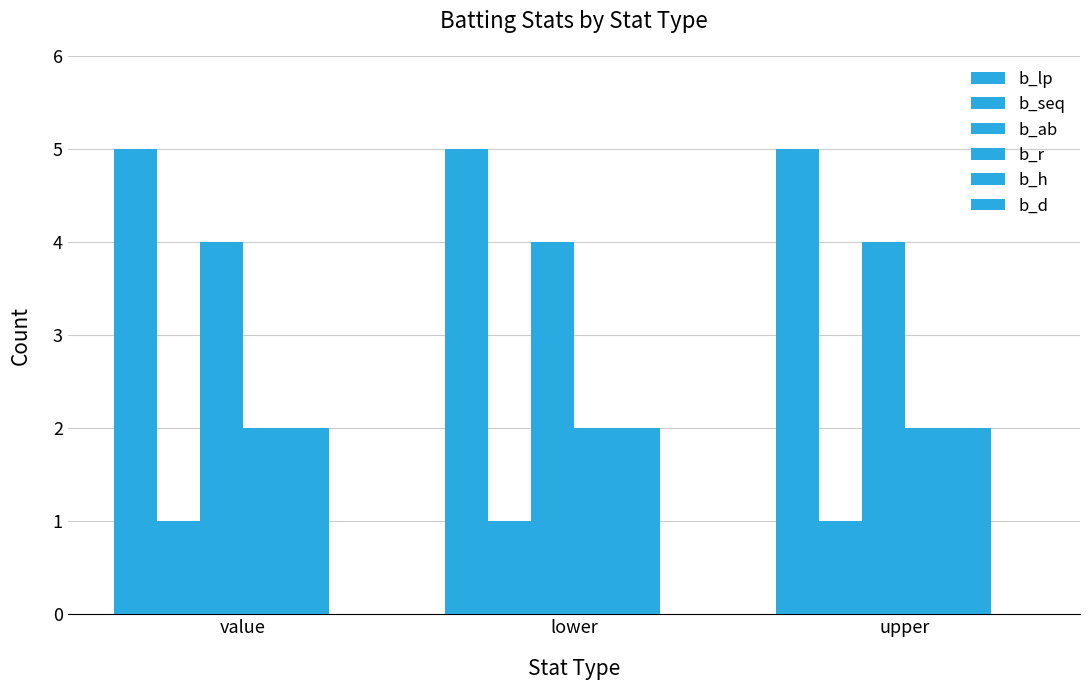

Which label corresponds to the largest value in the chart?

value